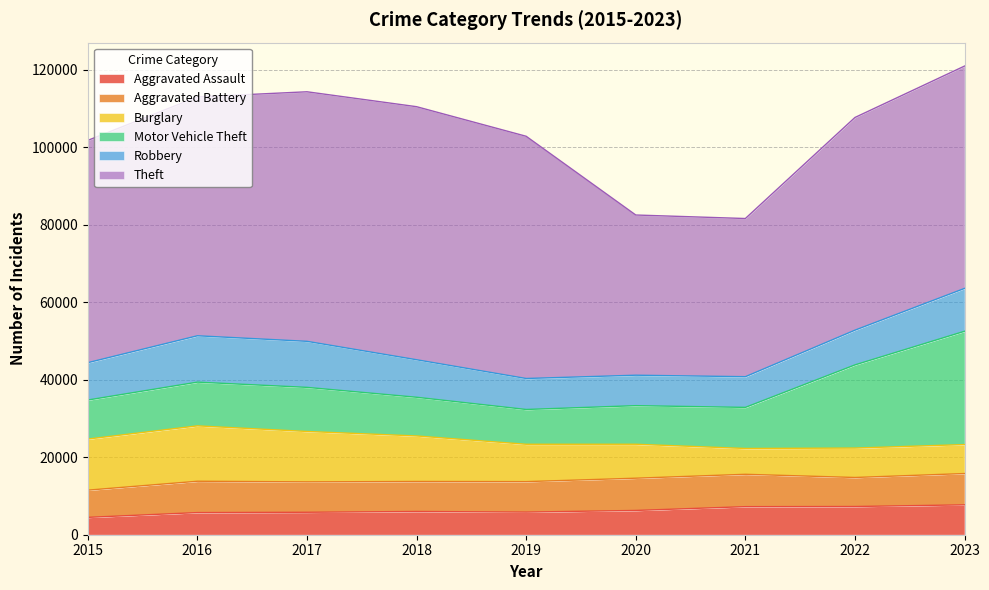

What is the difference between the highest and lowest values at 2022?

47594